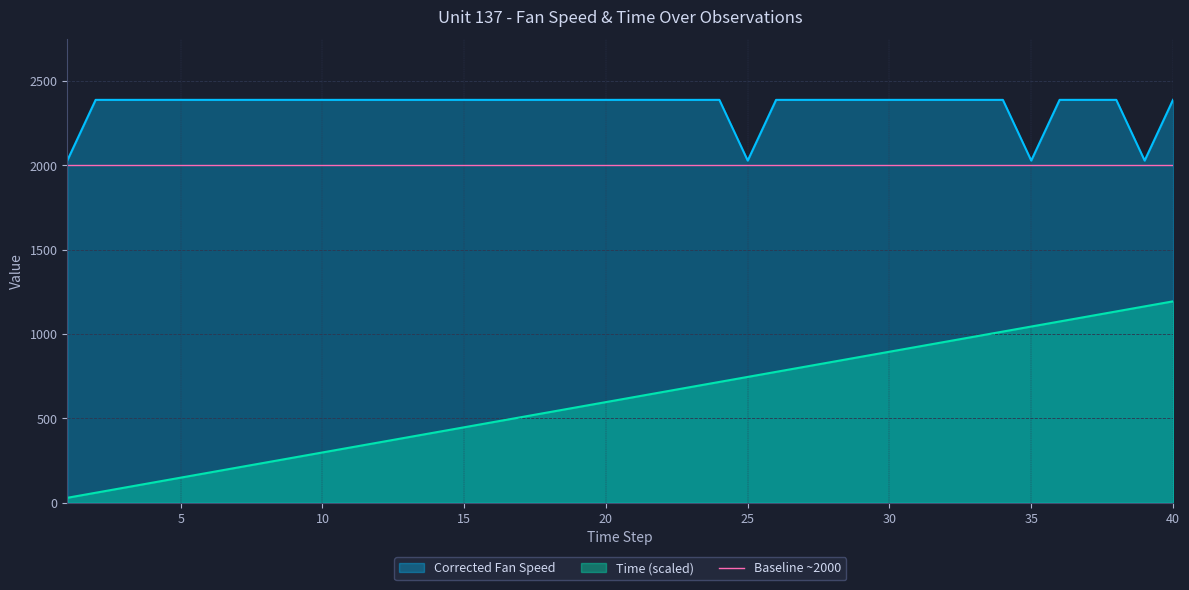

What is the value of the Corrected Fan Speed point at the 4th from the left?

2388.1